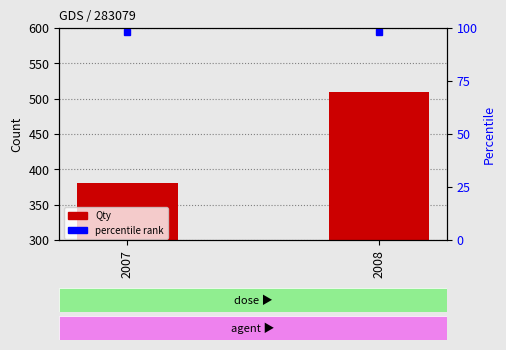

What is the difference between the maximum and minimum values?

130